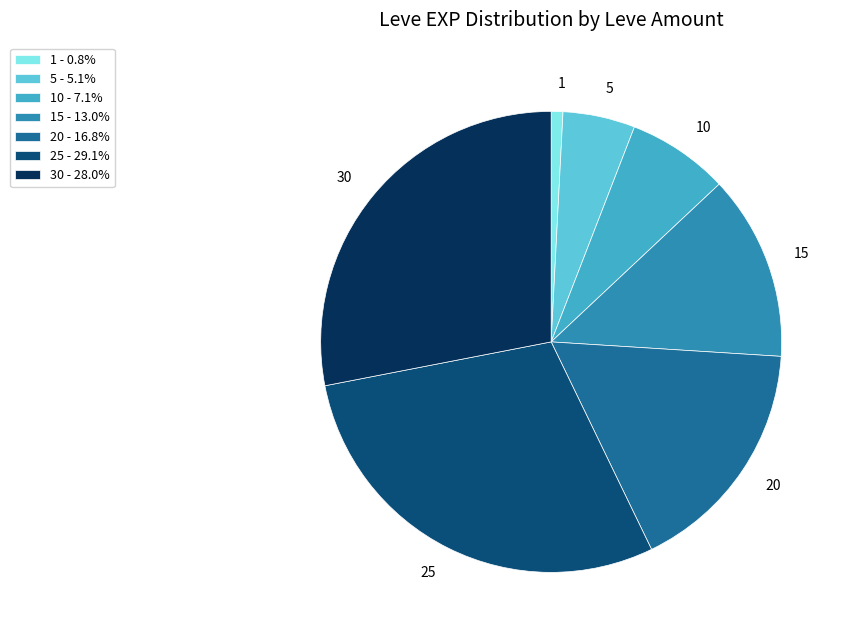

Do 1 and 20 together represent more than half of the pie?

No